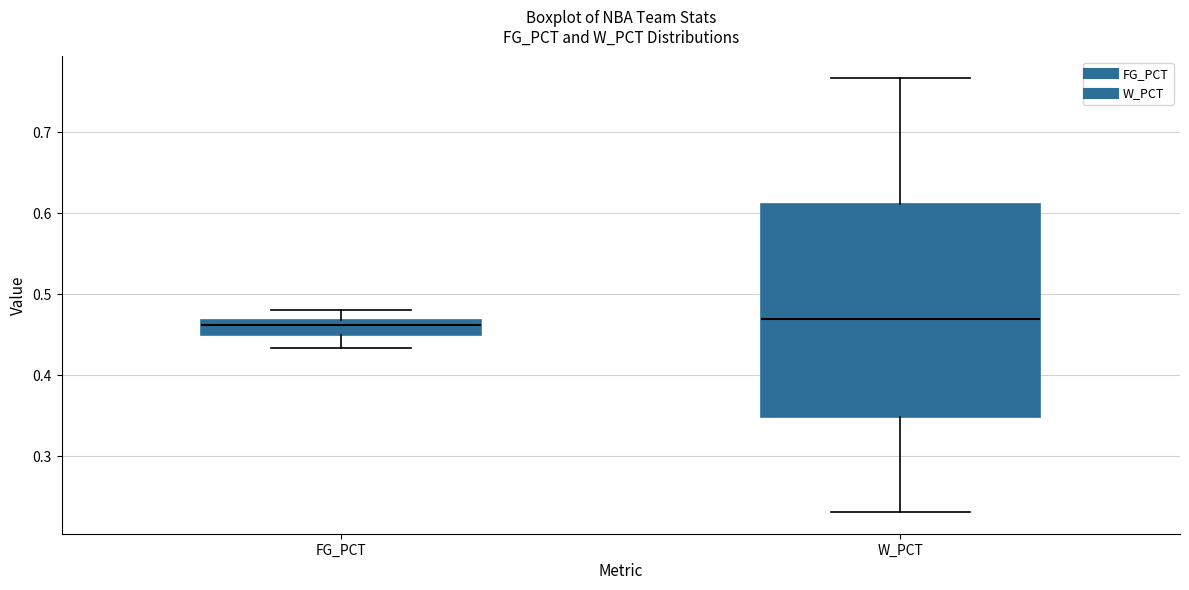

Reading left to right, read every box against the y-axis: the position of its median line, the range the box covers, and the ends of its whiskers. The values are not printed on the chart, so give them approximately, as read against the axis.

FG_PCT: median 0.46, box 0.45 to 0.47, whiskers 0.43 to 0.48
W_PCT: median 0.47, box 0.35 to 0.61, whiskers 0.23 to 0.77